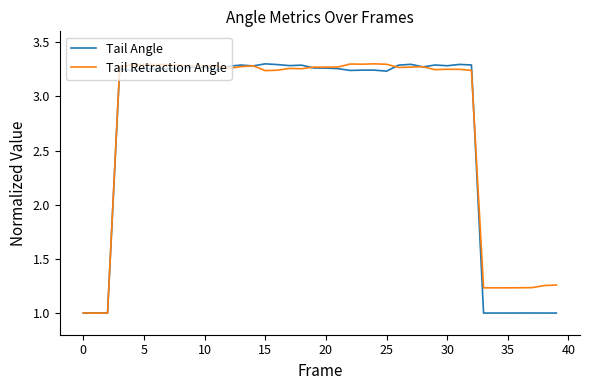

How many lines are shown in the chart?

2